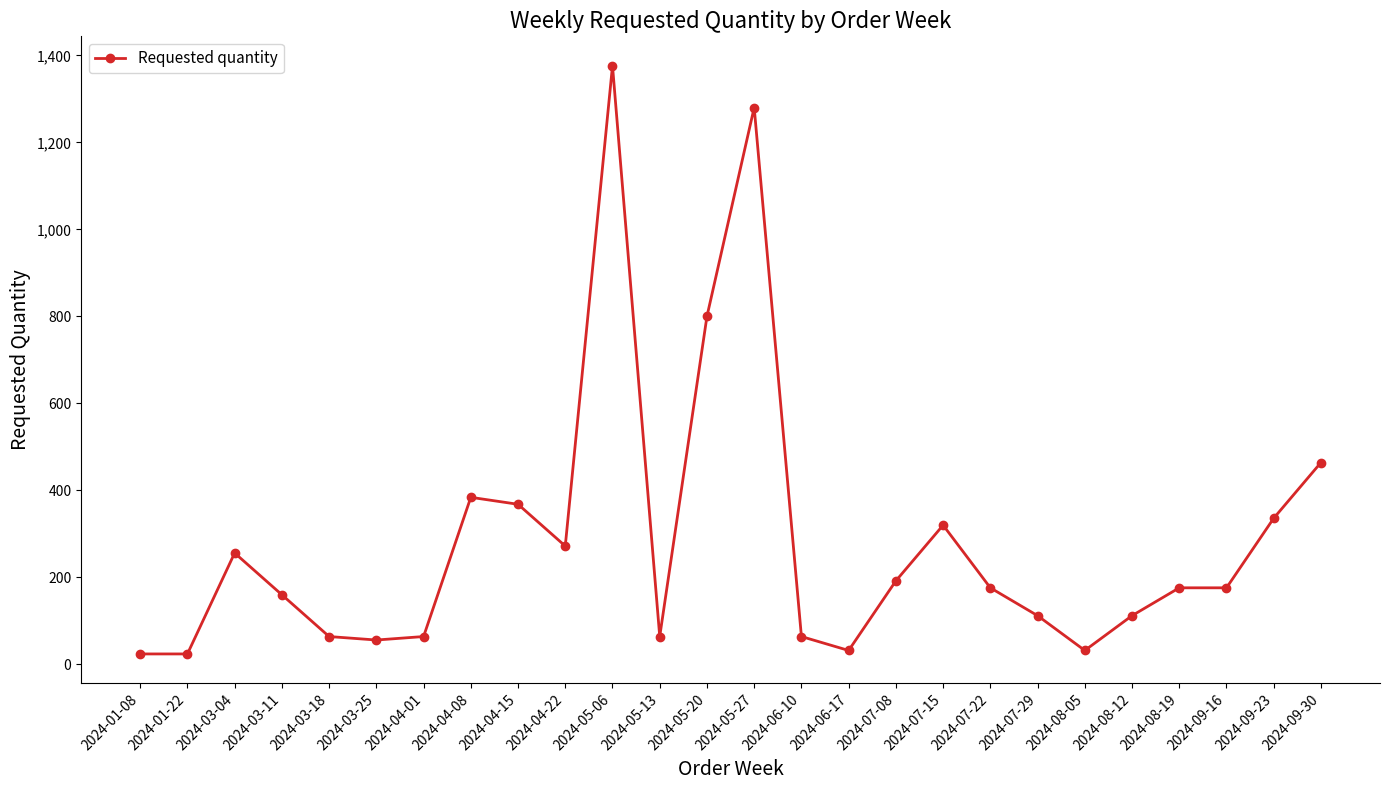

Which label corresponds to the largest value in the chart?

2024-05-06